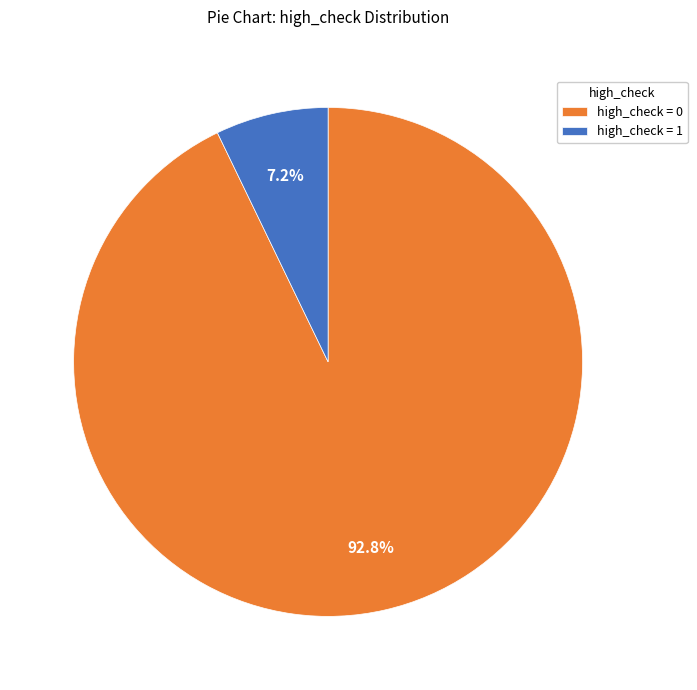

Which has a higher value, high_check = 1 or high_check = 0?

high_check = 0